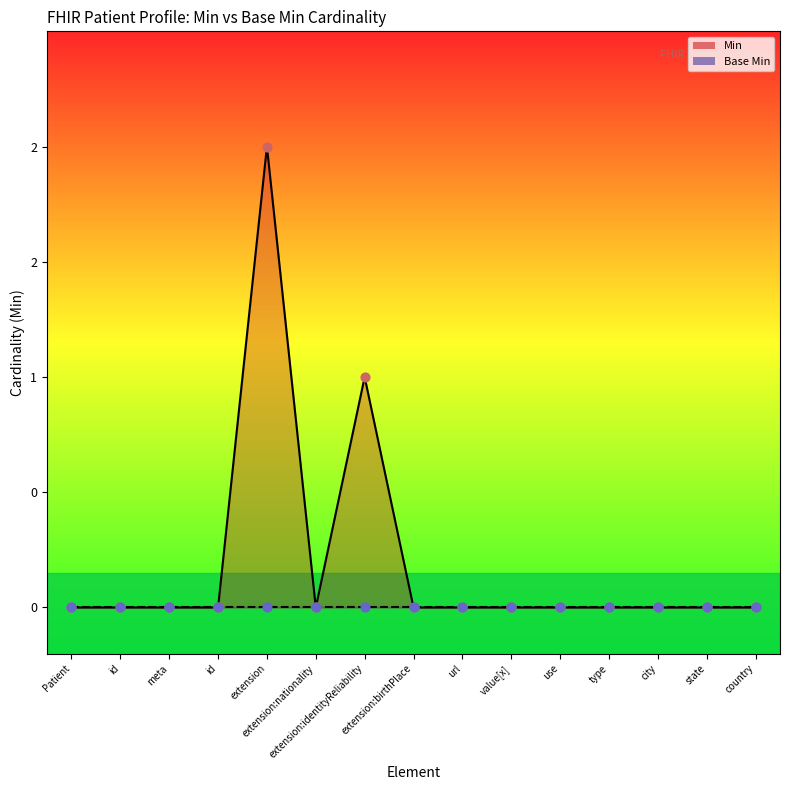

Between country and id, which is larger?

country